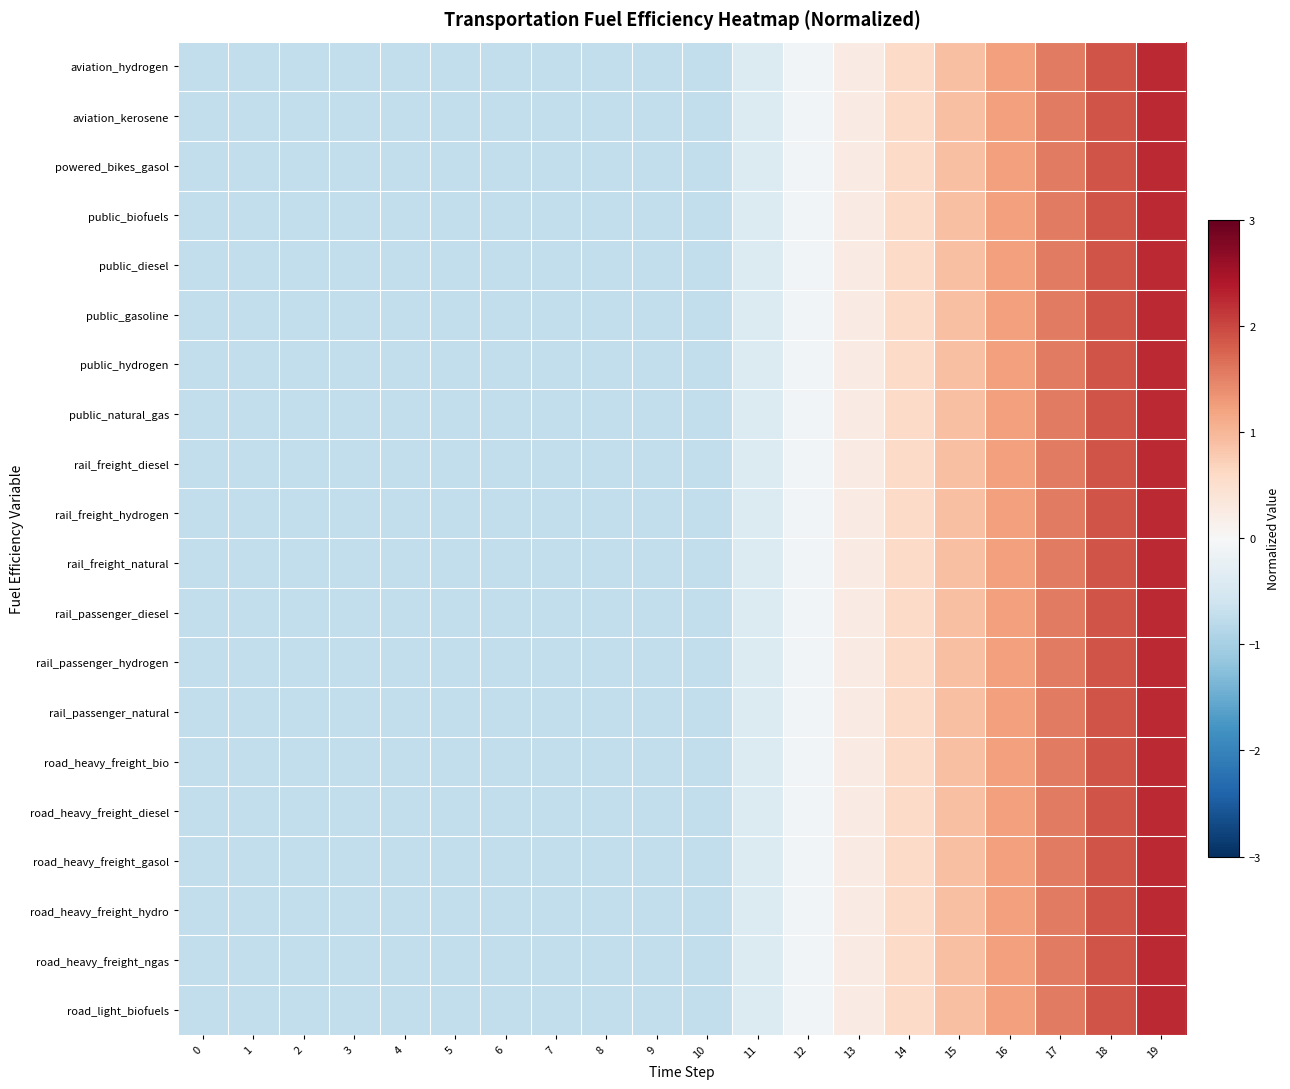

At which category is the sum across all series the highest?

19